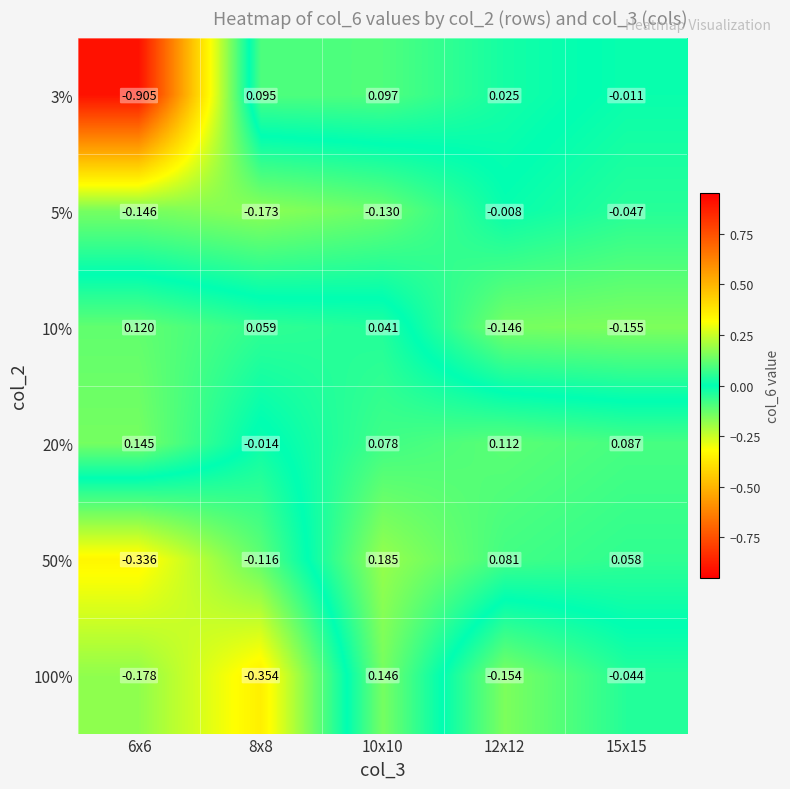

Count the number of data series in this chart.

6